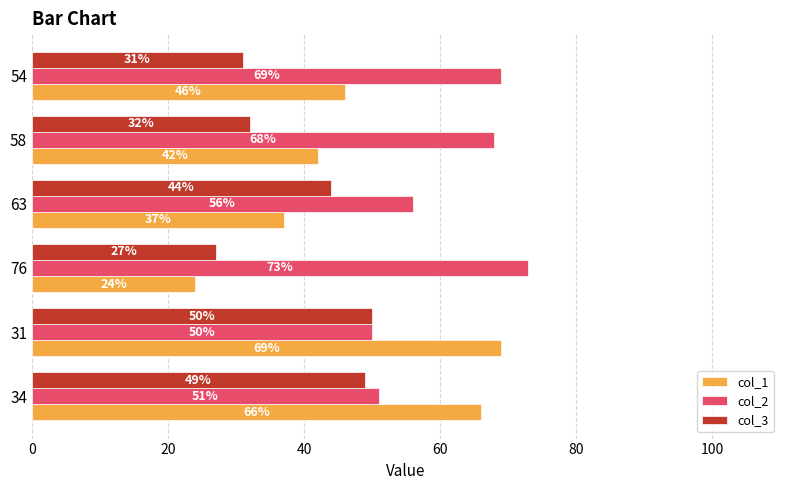

At which category is the sum across all series the highest?

31